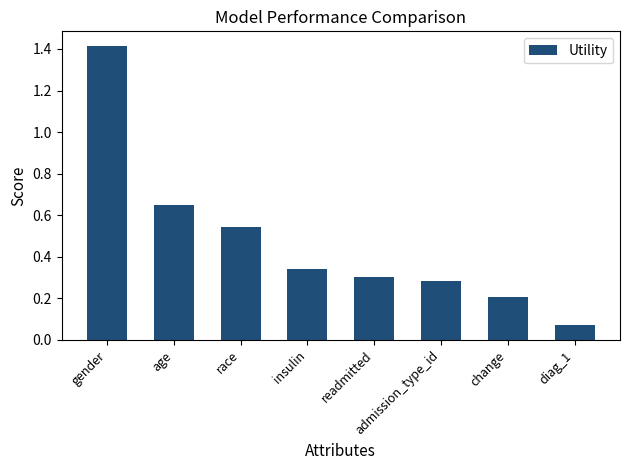

True or false: the data shows 0.2 at change.

True